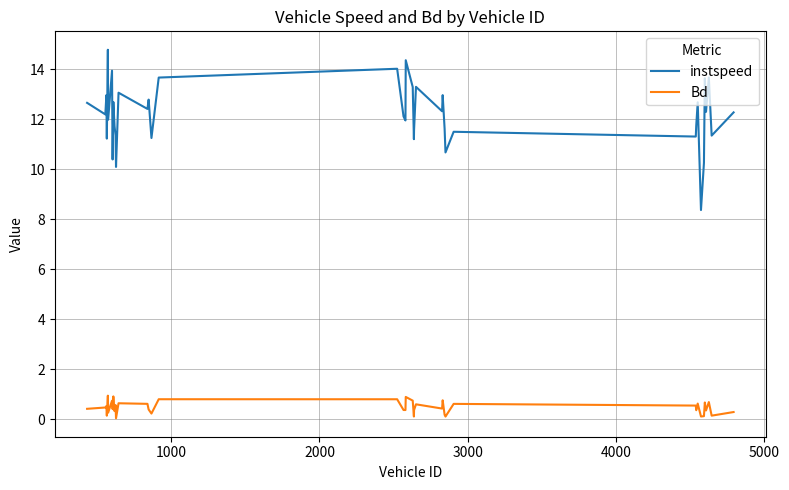

Which series has the largest total across all categories?

instspeed